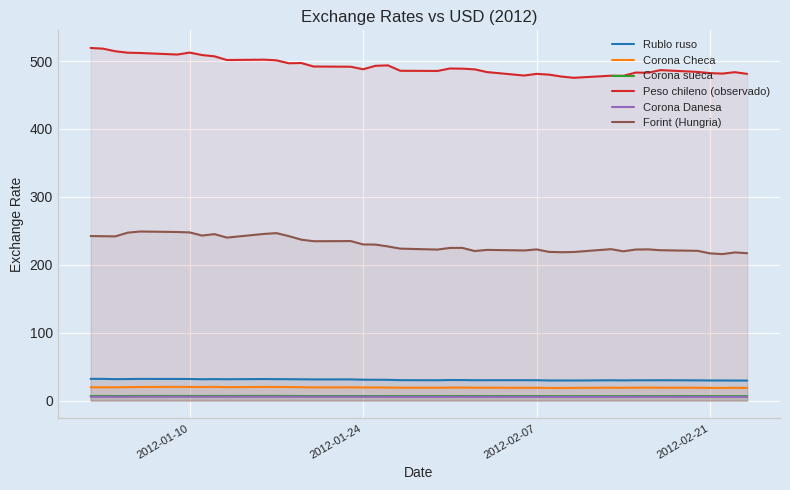

What is the maximum value shown in the chart?

519.2